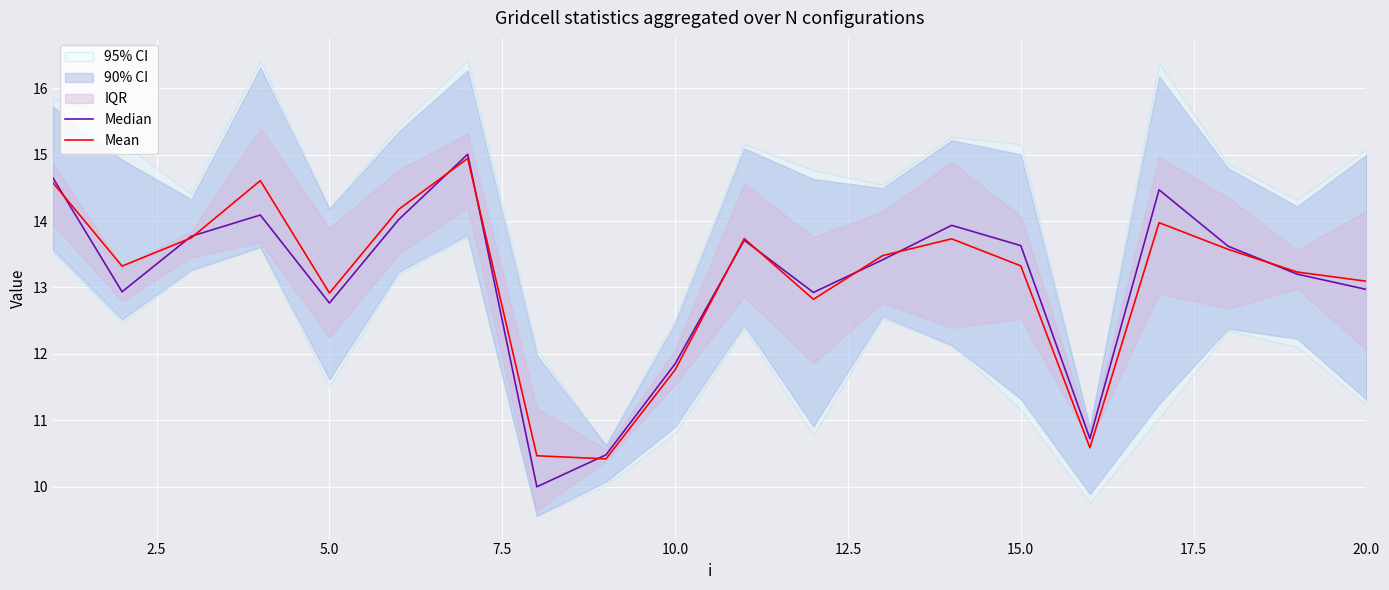

Which series has the largest range (max minus min)?

Median